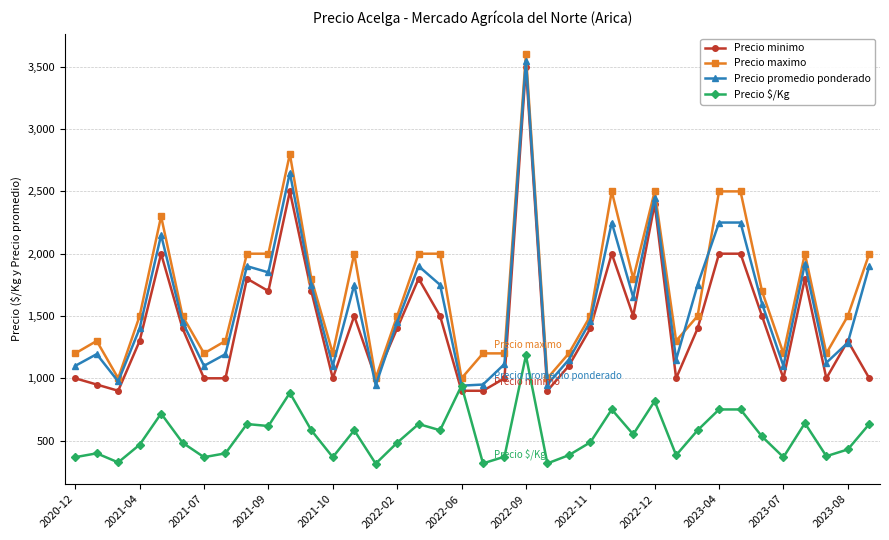

How many categories are shown in the chart?

38